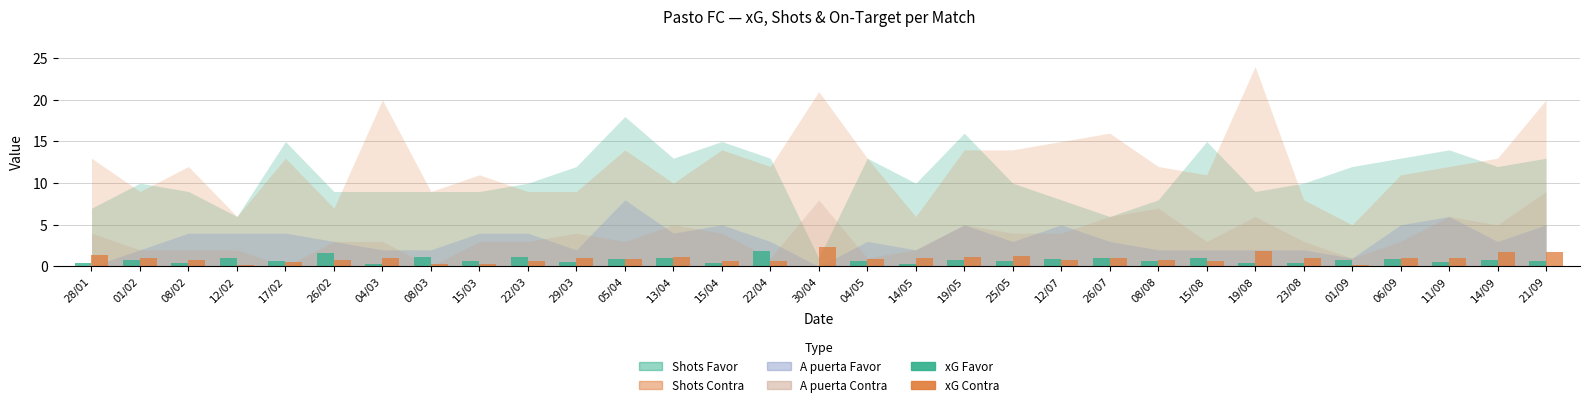

The xG Favor series shows 0.4 at 23/08. True or false?

True